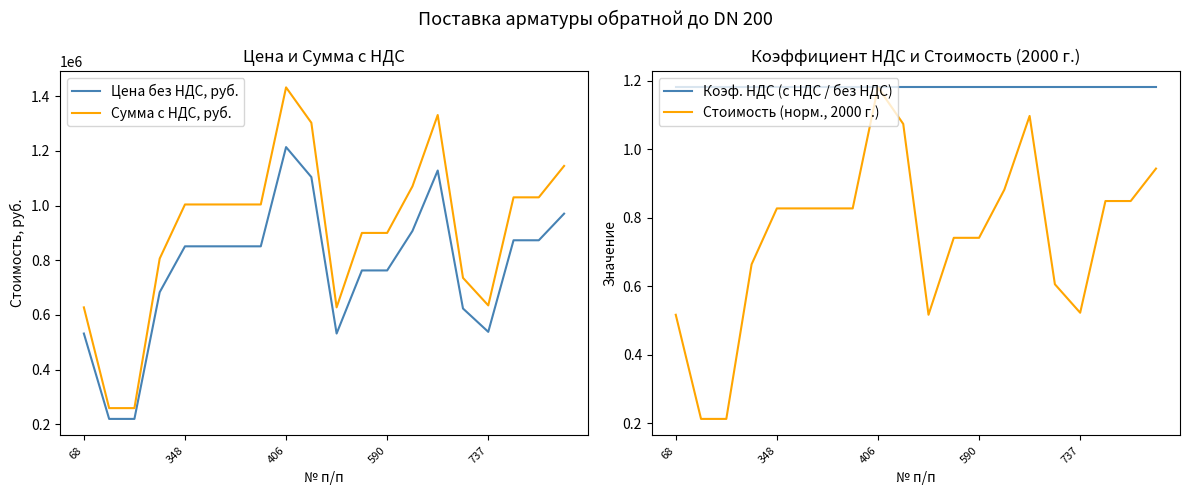

List the series in order of their peak value, lowest first.

Коэф. НДС (с НДС / без НДС), Стоимость (норм., 2000 г.), Цена без НДС, руб., Сумма с НДС, руб.